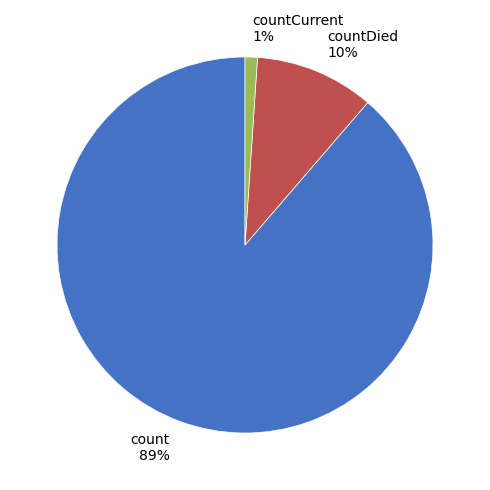

How many segments does this pie chart have?

3